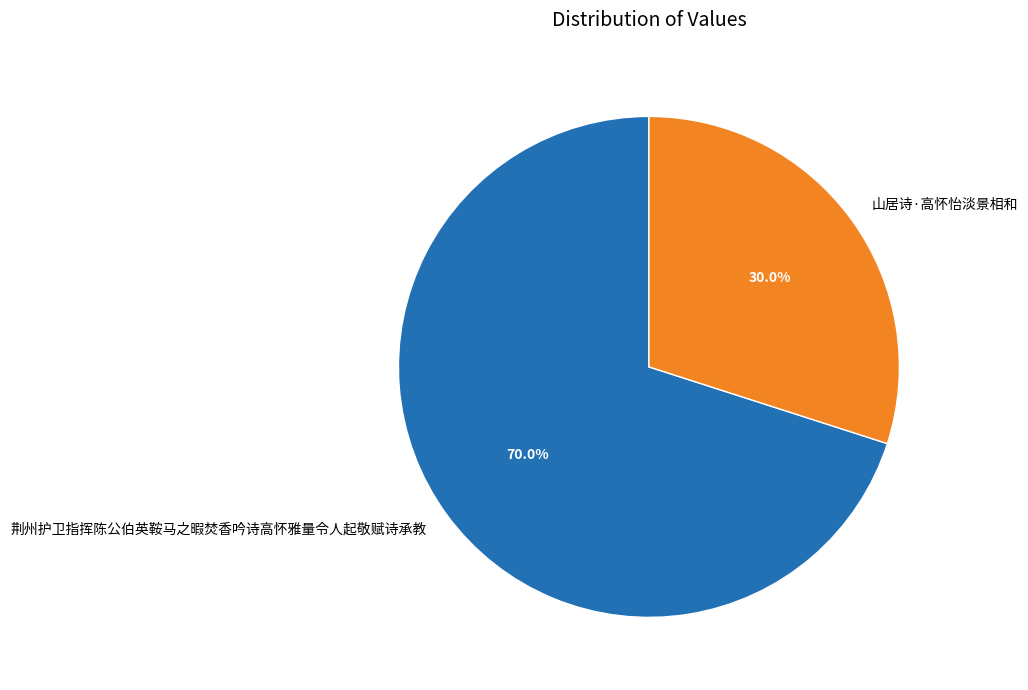

What is the total percentage of 荆州护卫指挥陈公伯英鞍马之暇焚香吟诗高怀雅量令人起敬赋诗承教 and 山居诗·高怀怡淡景相和?

100.0%